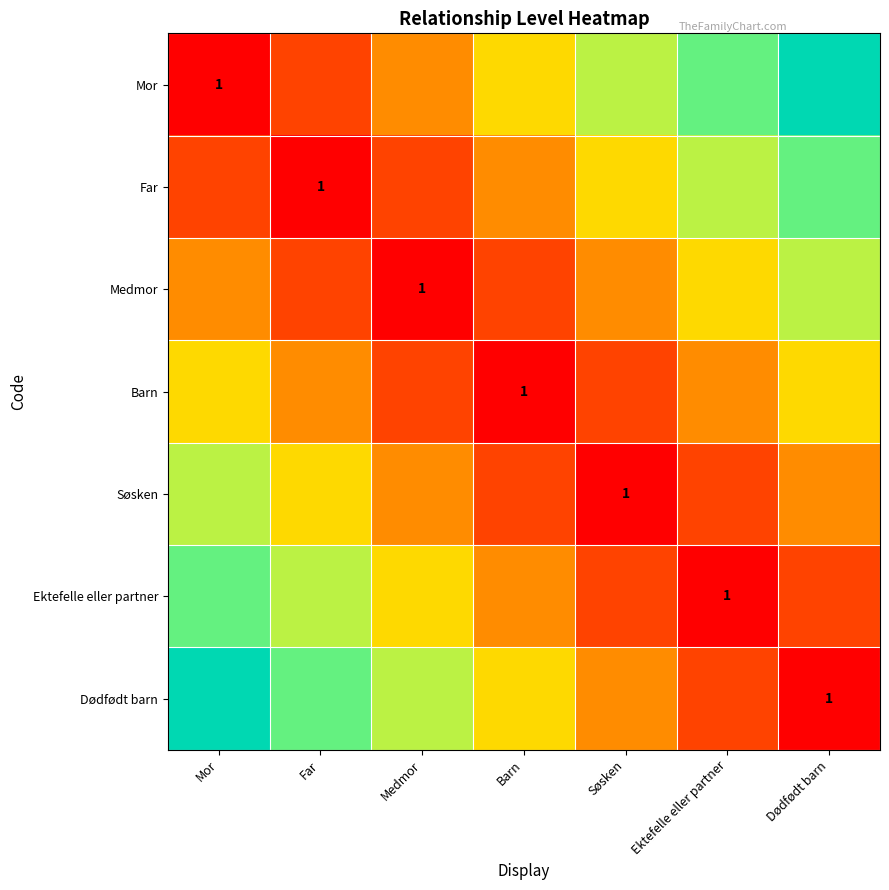

Count the Far values in the range 0 to 1.

7